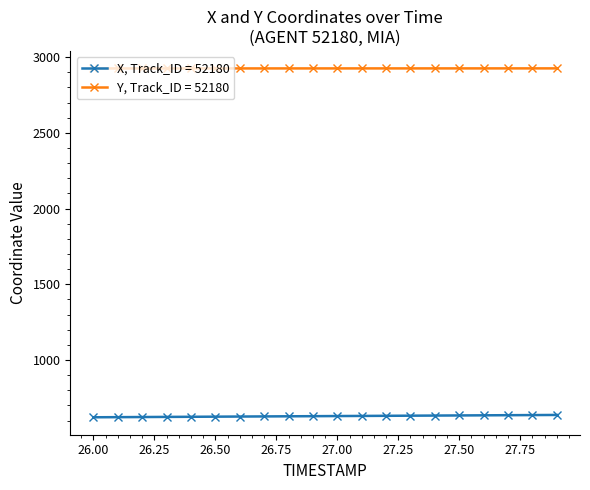

What is the smallest value displayed?

621.5